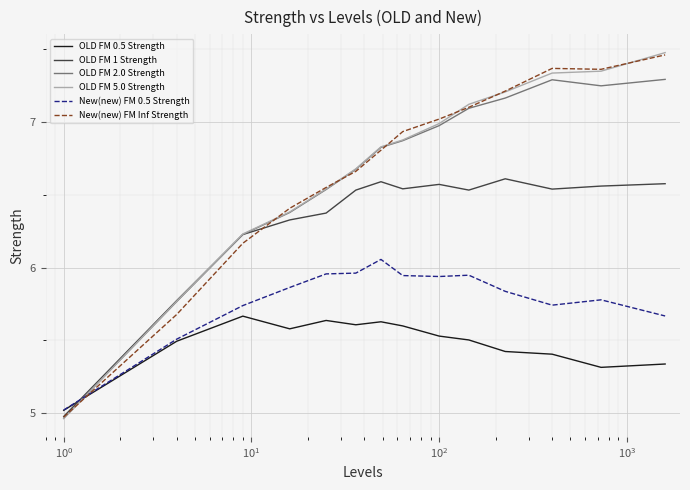

Which series has the largest range (max minus min)?

OLD FM 5.0 Strength